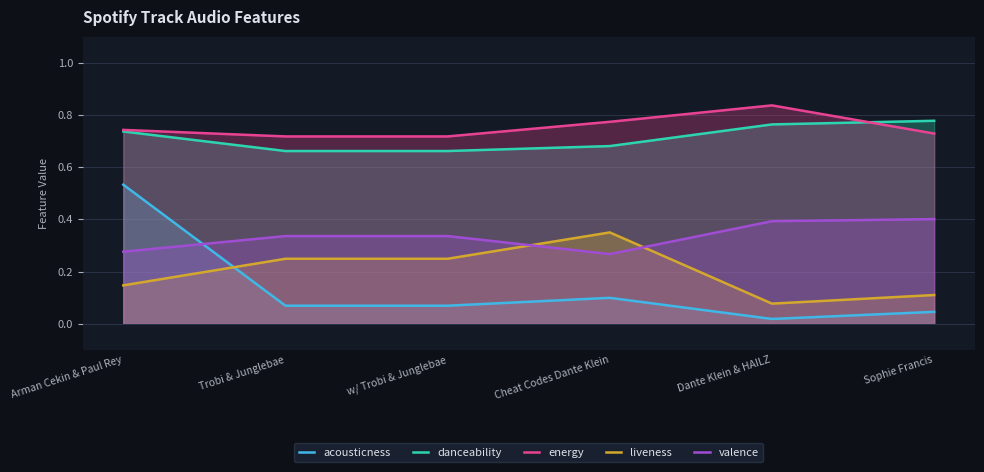

What is the maximum value shown in the chart?

0.8